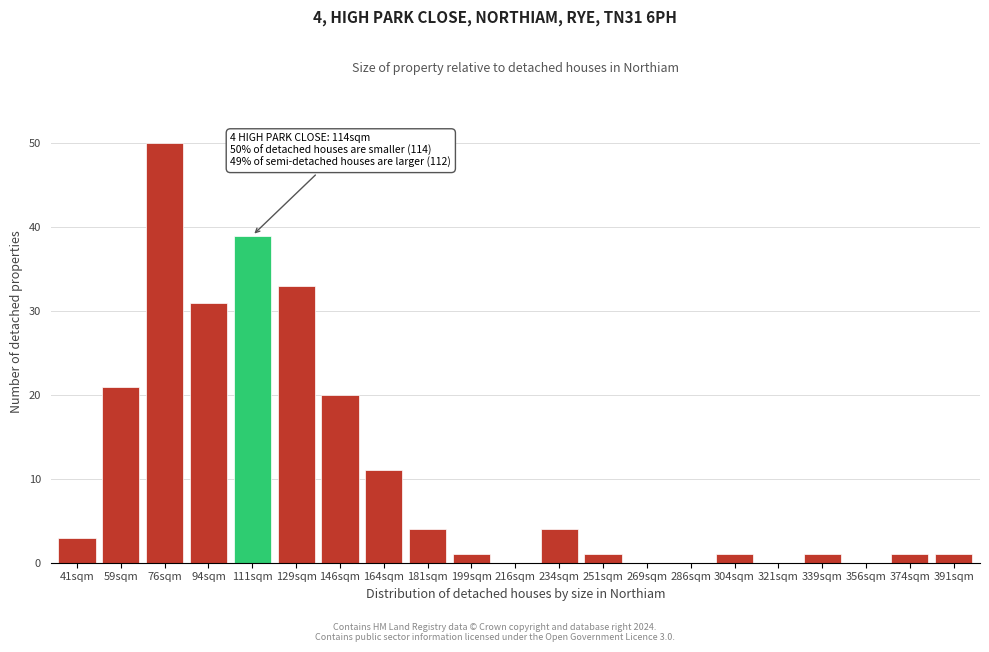

Reading right to left, list all the values displayed in this chart.

391sqm=1	374sqm=1	356sqm=0	339sqm=1	321sqm=0	304sqm=1	286sqm=0	269sqm=0	251sqm=1	234sqm=4	216sqm=0	199sqm=1	181sqm=4	164sqm=11	146sqm=20	129sqm=33	111sqm=39	94sqm=31	76sqm=50	59sqm=21	41sqm=3